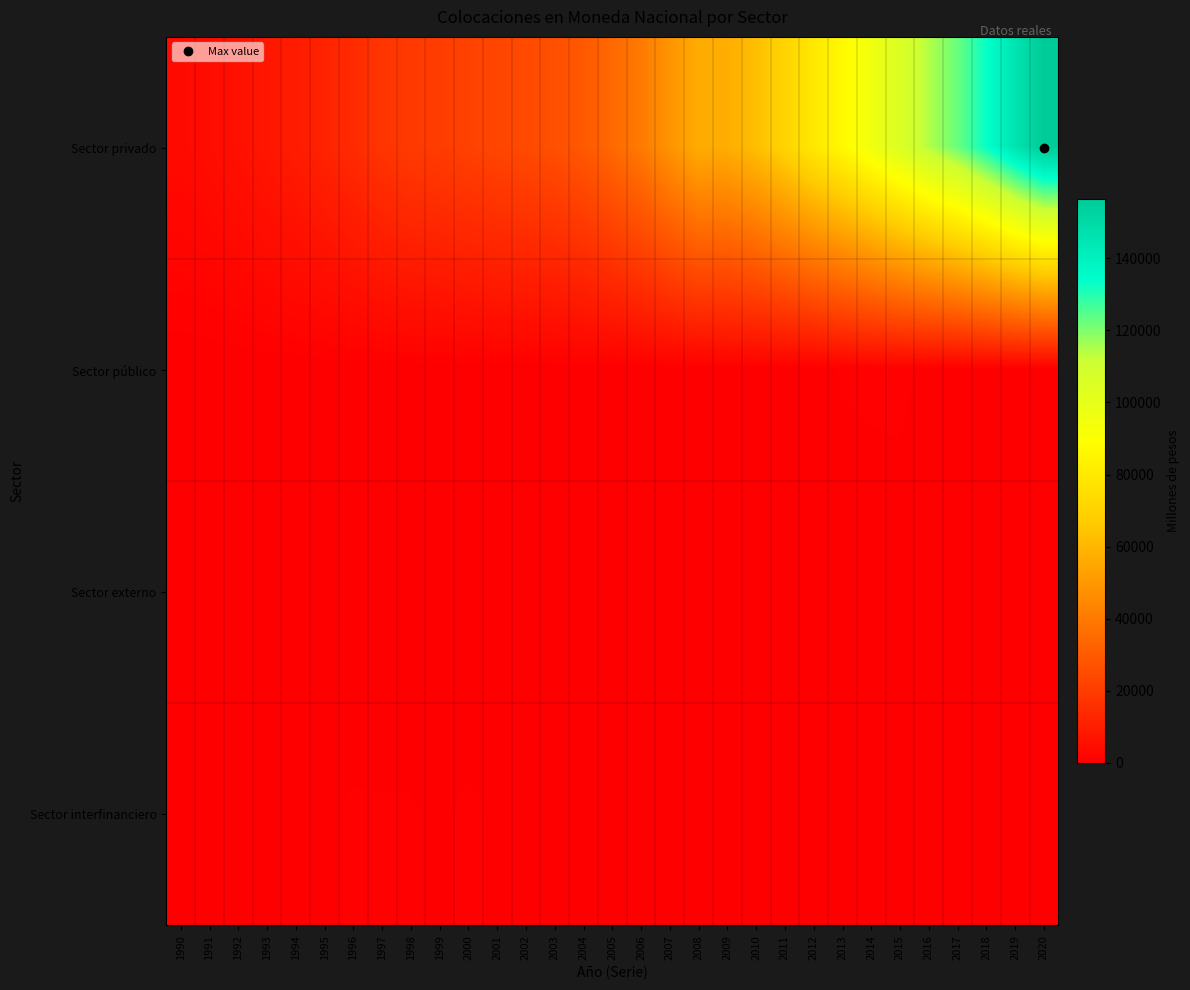

Which series has the largest range (max minus min)?

Sector privado